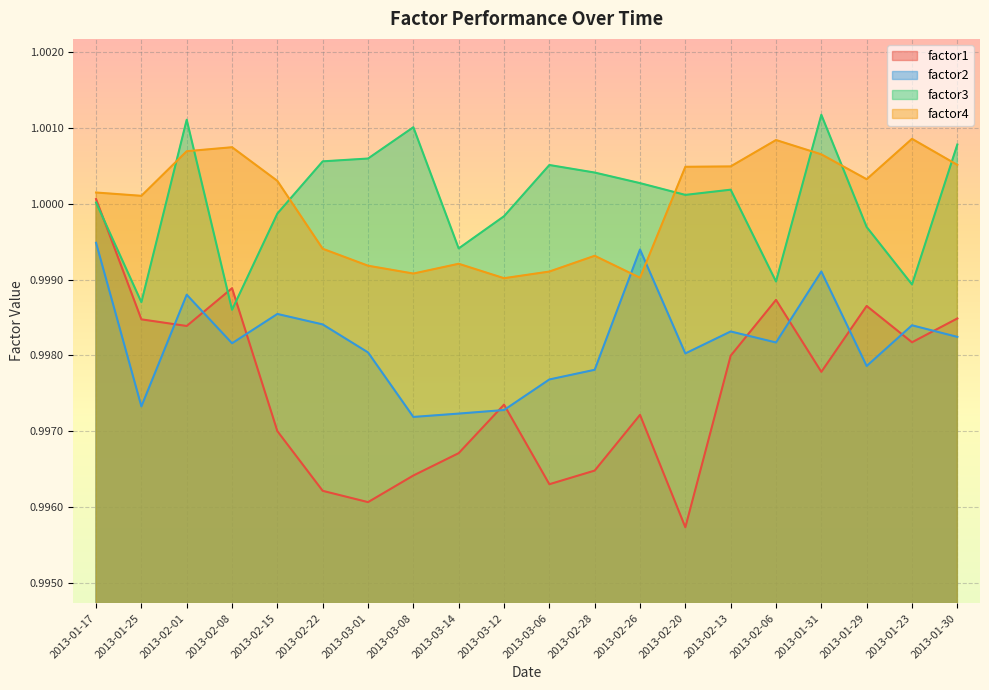

Where is the first local maximum for factor3?

2013-02-01